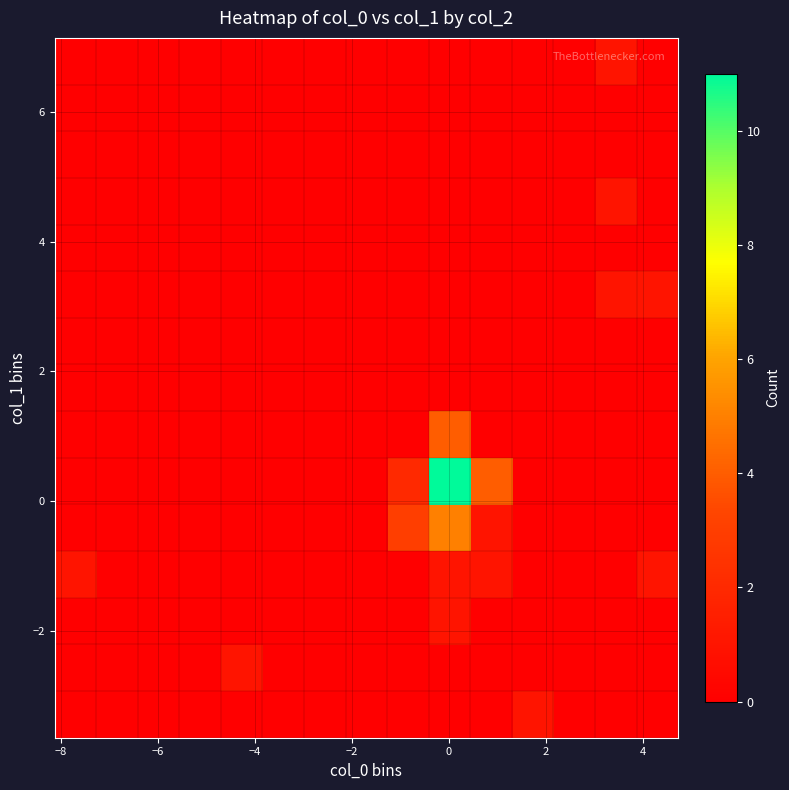

At how many categories does at least one series exceed 1?

3